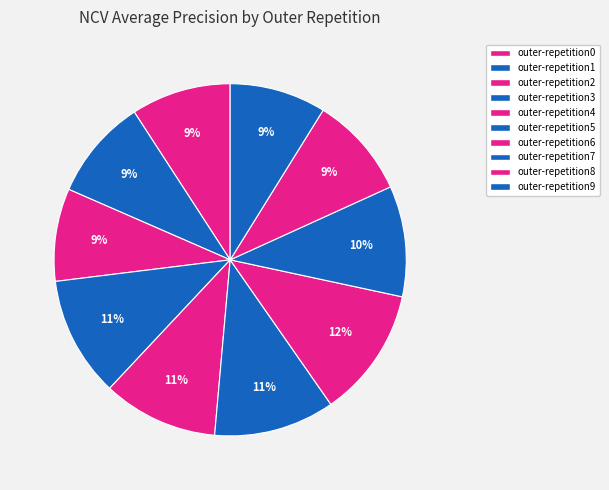

How many segments does this pie chart have?

10